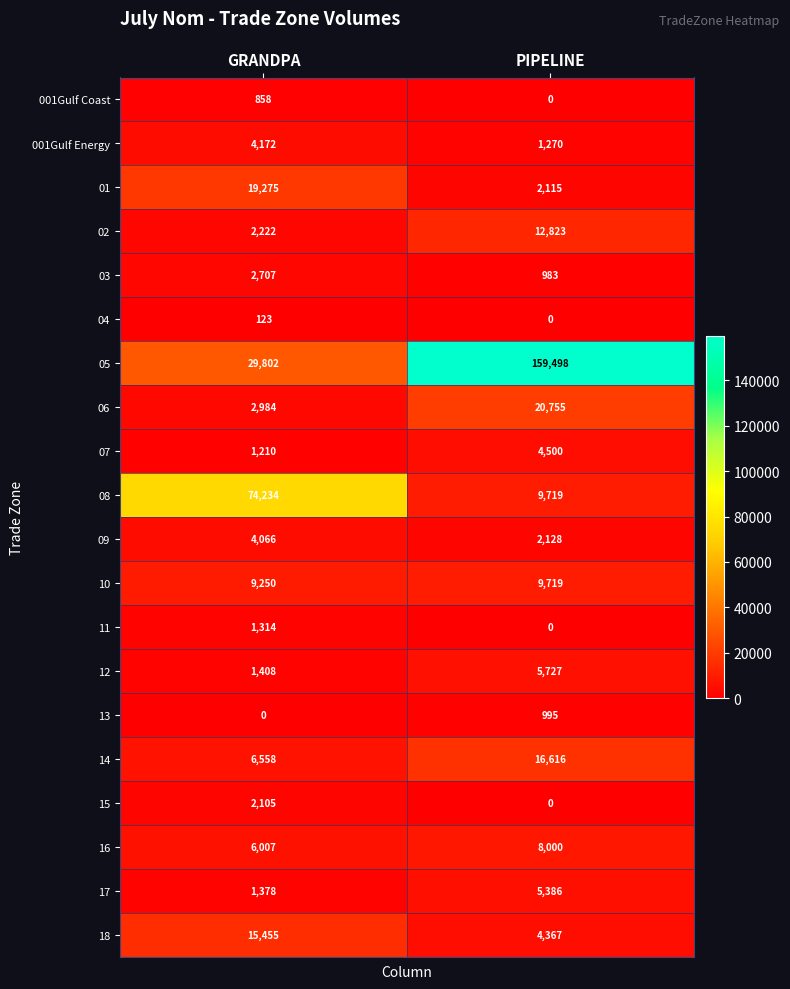

Which series changed the most between GRANDPA and PIPELINE?

05